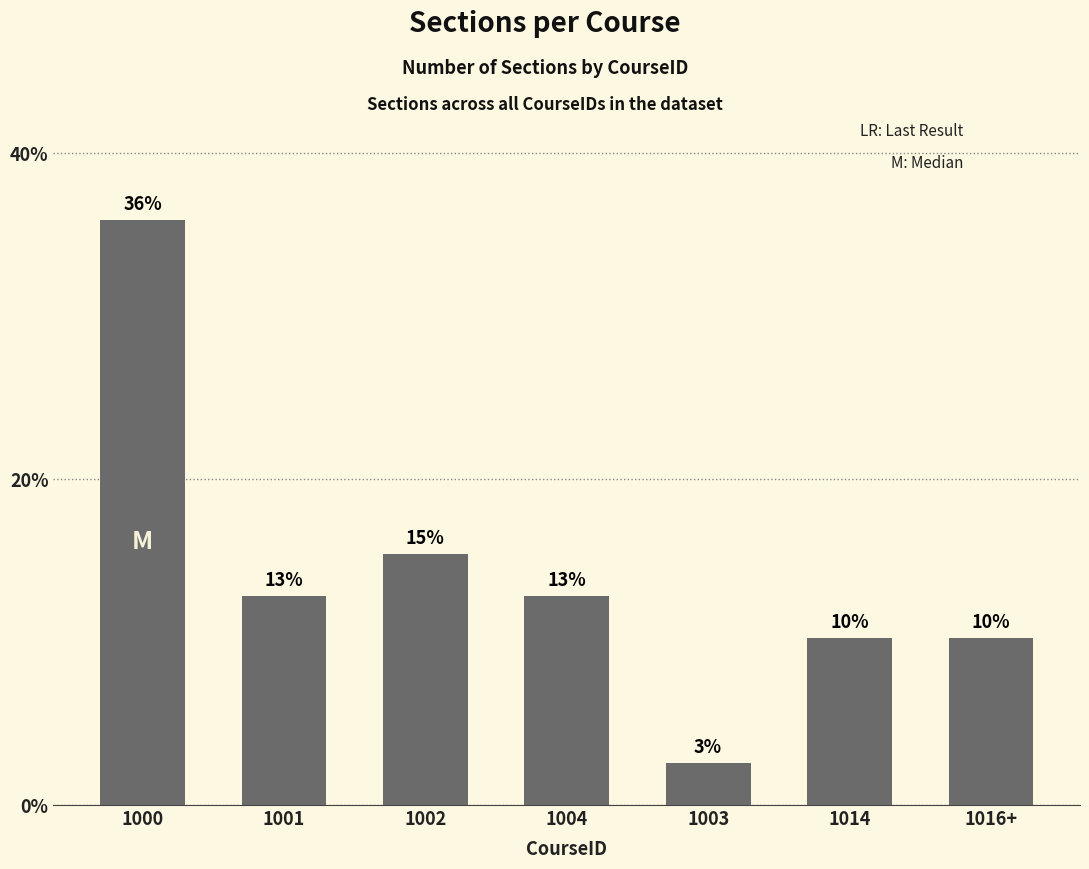

Are the bars horizontal?

No